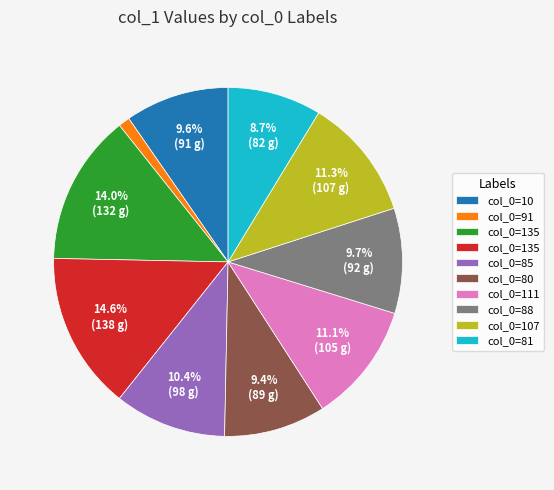

How many slices are in this pie chart?

10